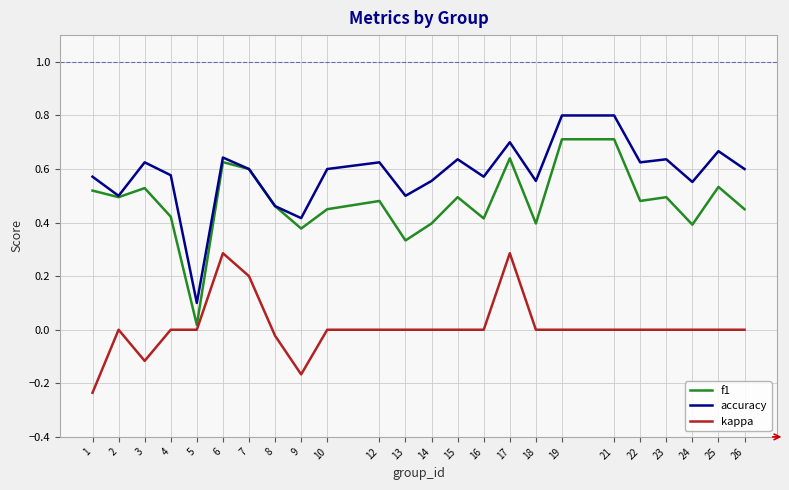

What is the maximum value for accuracy?

0.8